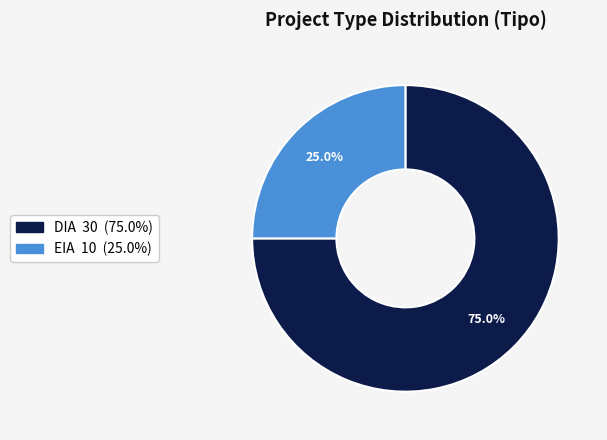

Does any single category account for the majority?

Yes